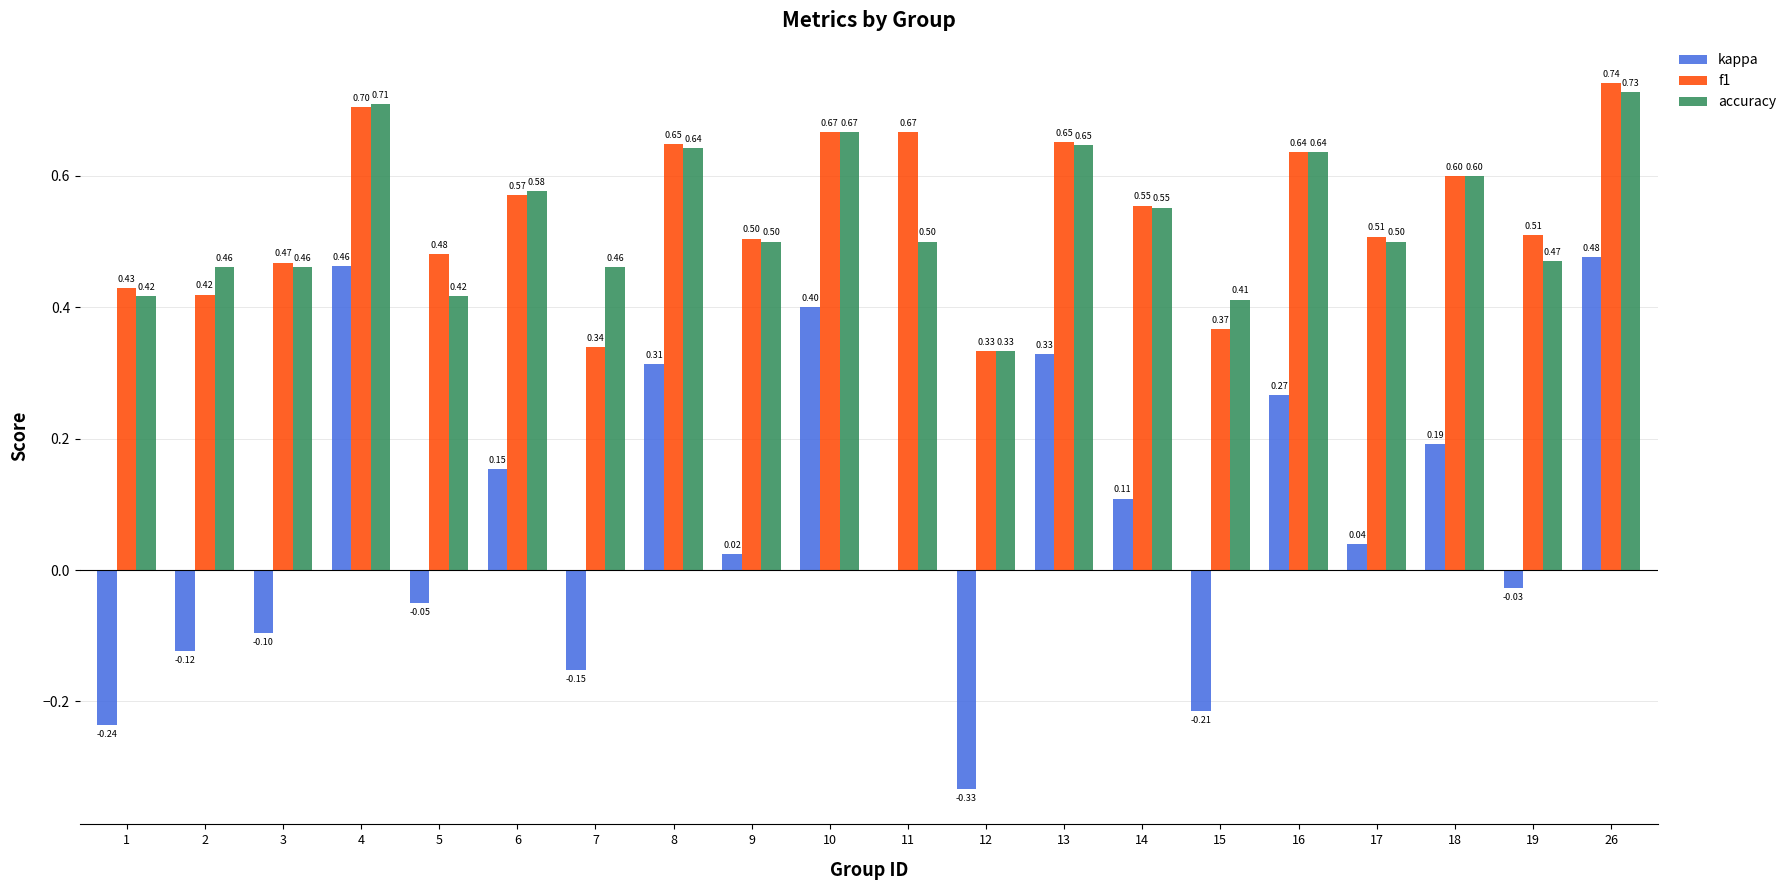

How many groups of bars are there?

20